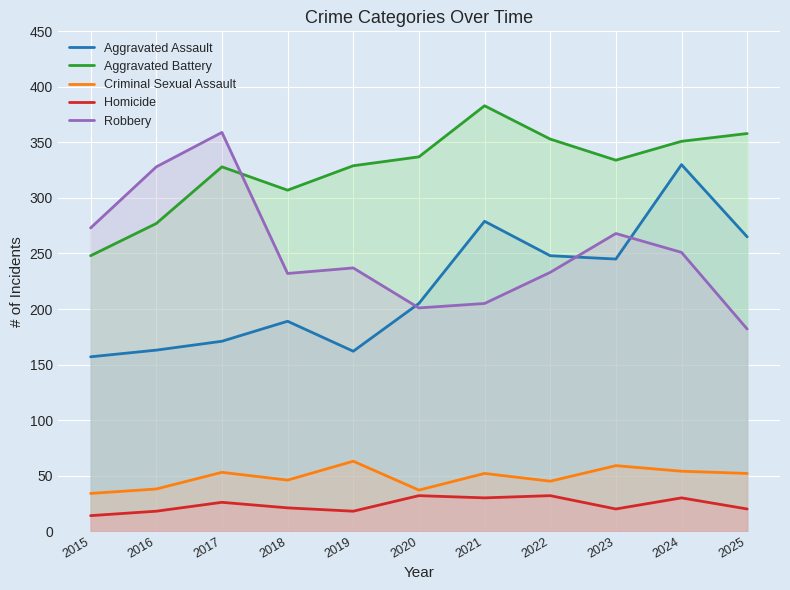

True or false: Aggravated Assault and Homicide intersect in this chart.

False